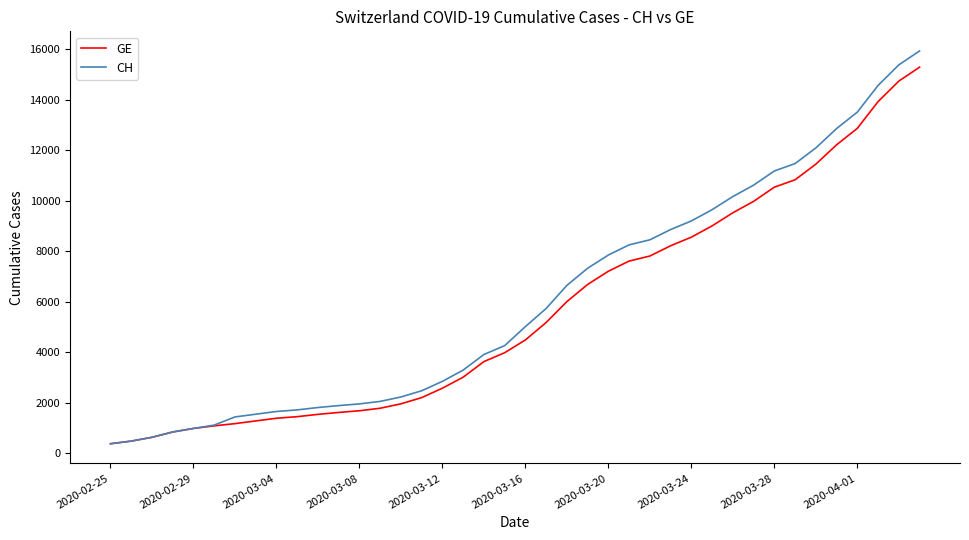

What is the smallest value displayed?

375